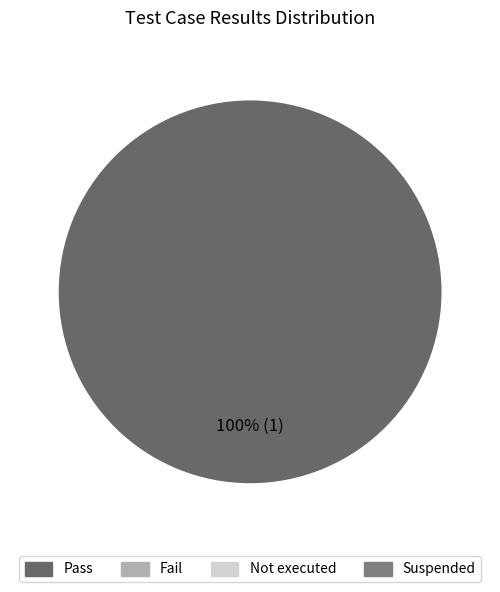

Is there any slice that represents more than half of the pie?

Yes